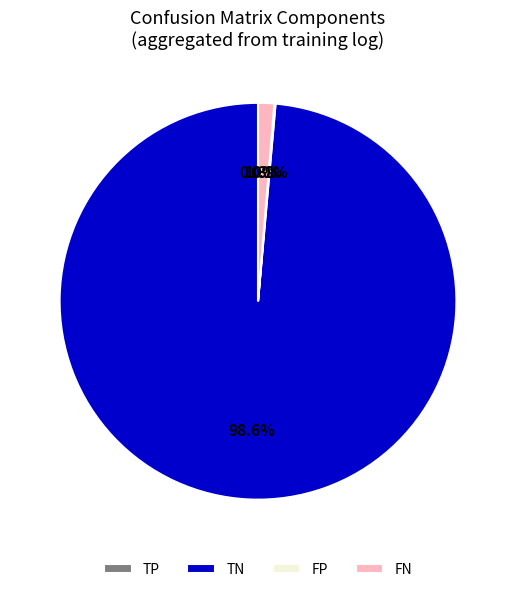

Which slice represents more than half of the pie?

TN